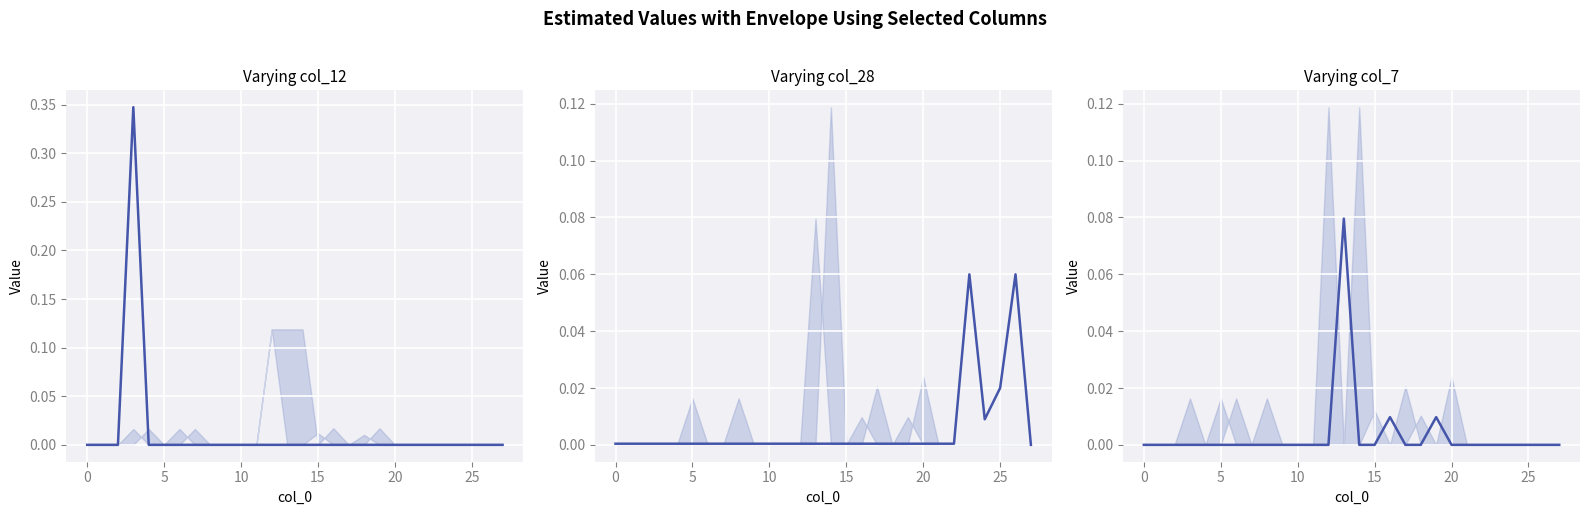

Which series changed the most between 19 and 26?

col_28